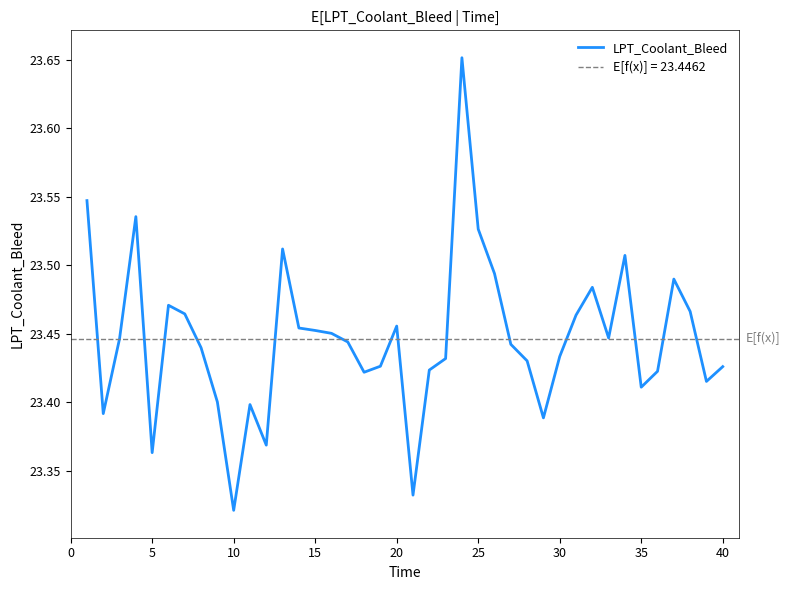

Which category has the lowest value in the LPT_Coolant_Bleed series?

10